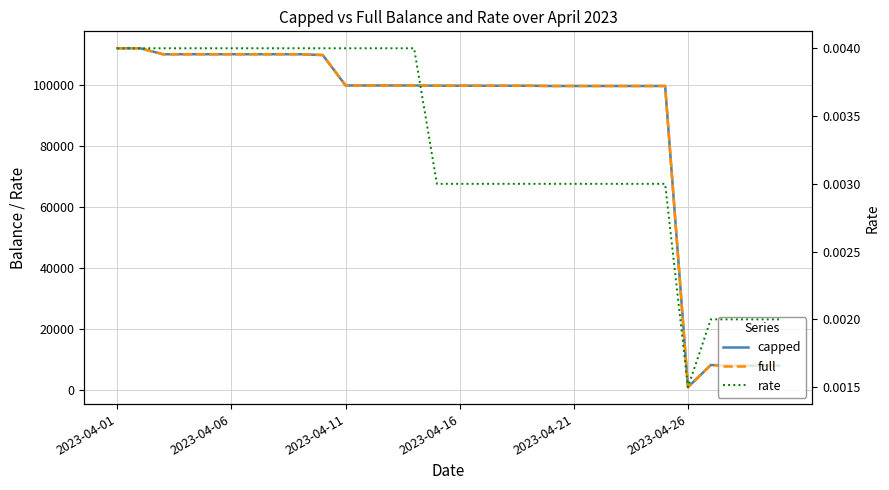

How many data points in capped are less than 99936?

14